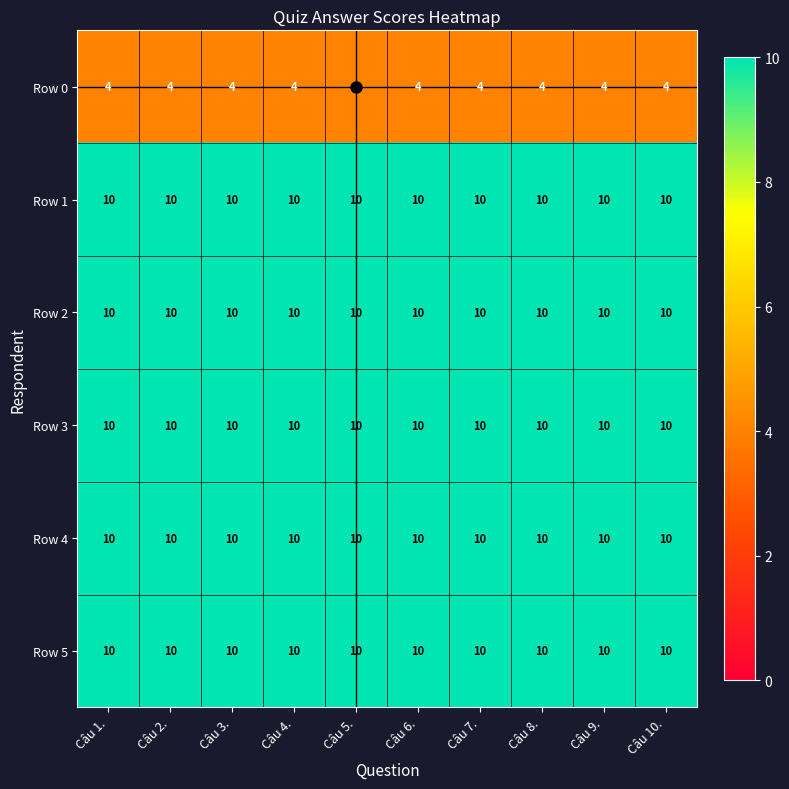

What is the average value of the Row 4 series?

10